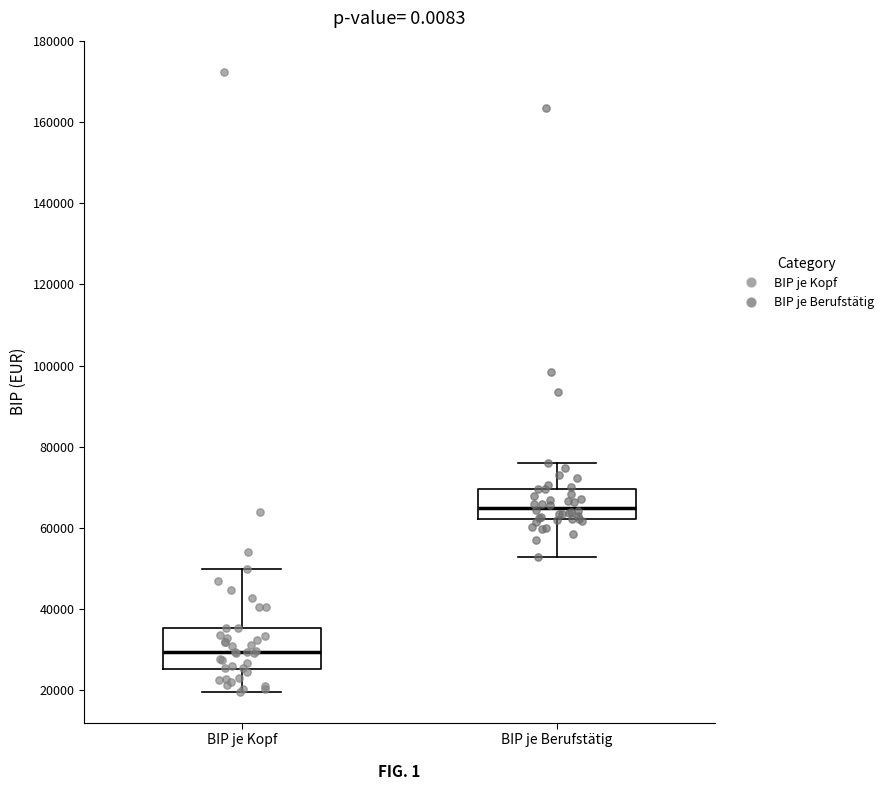

Comparing the boxes themselves (not the whiskers), which one is the tallest?

BIP je Kopf